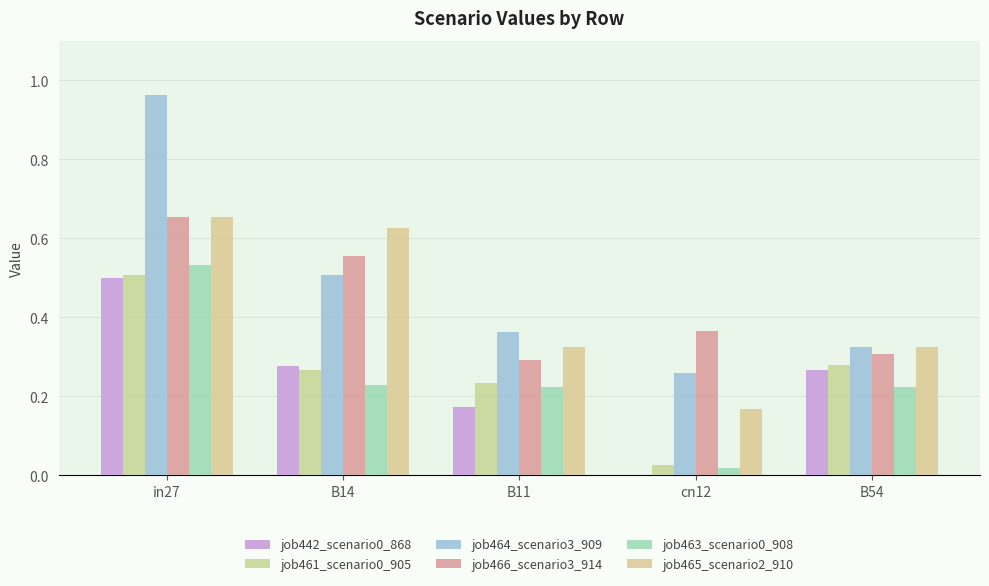

True or false: job461_scenario0_905 has a value of 0.4 at B11.

False